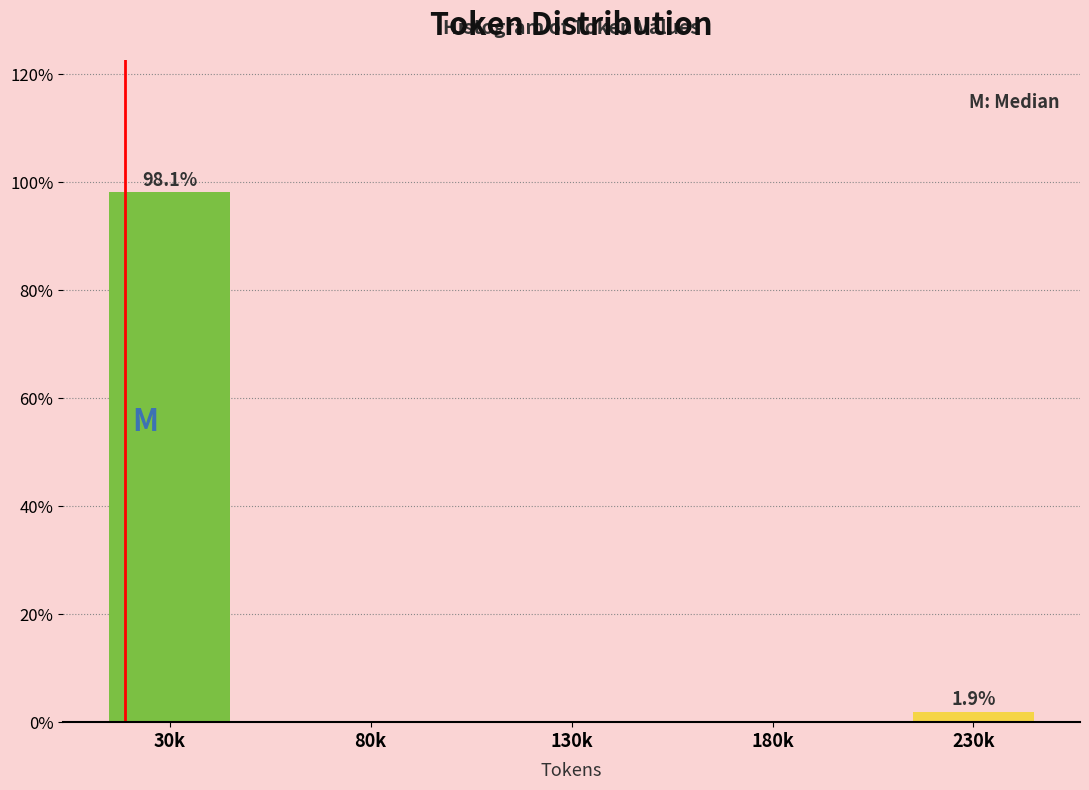

Reading left to right, transcribe all the data shown in this chart.

30k=98.1	80k=0.0	130k=0.0	180k=0.0	230k=1.9